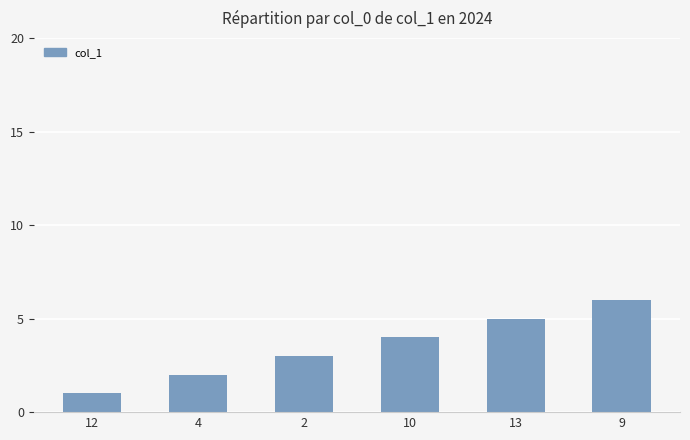

List the labels in order of value, largest first.

9, 13, 10, 2, 4, 12